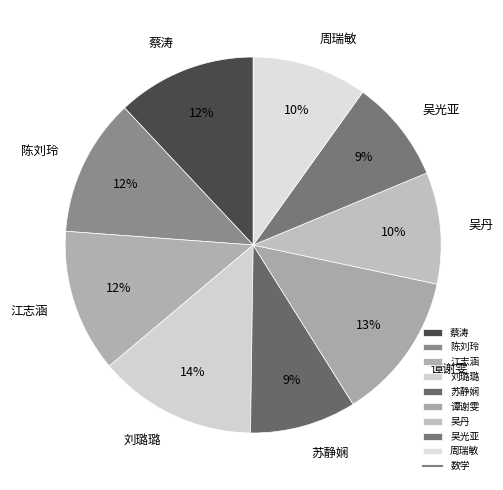

Which has a higher value, 刘璐璐 or 陈刘玲?

刘璐璐